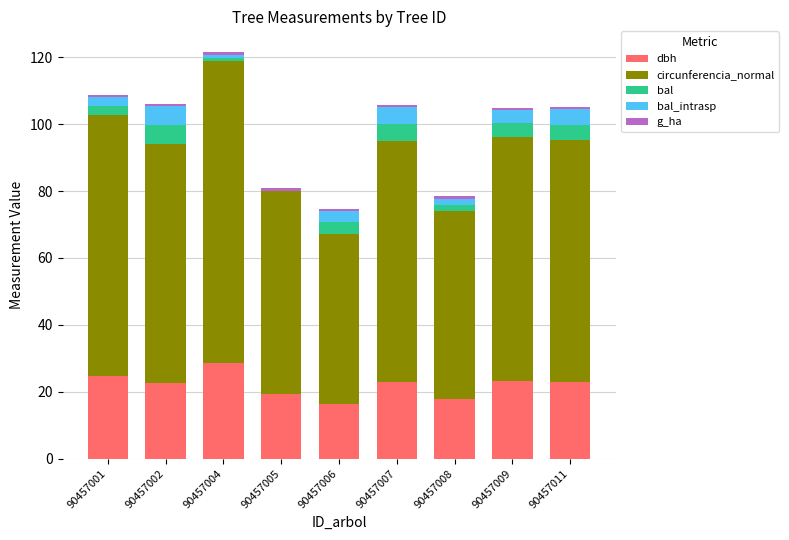

How many values in the dbh series exceed 22?

6